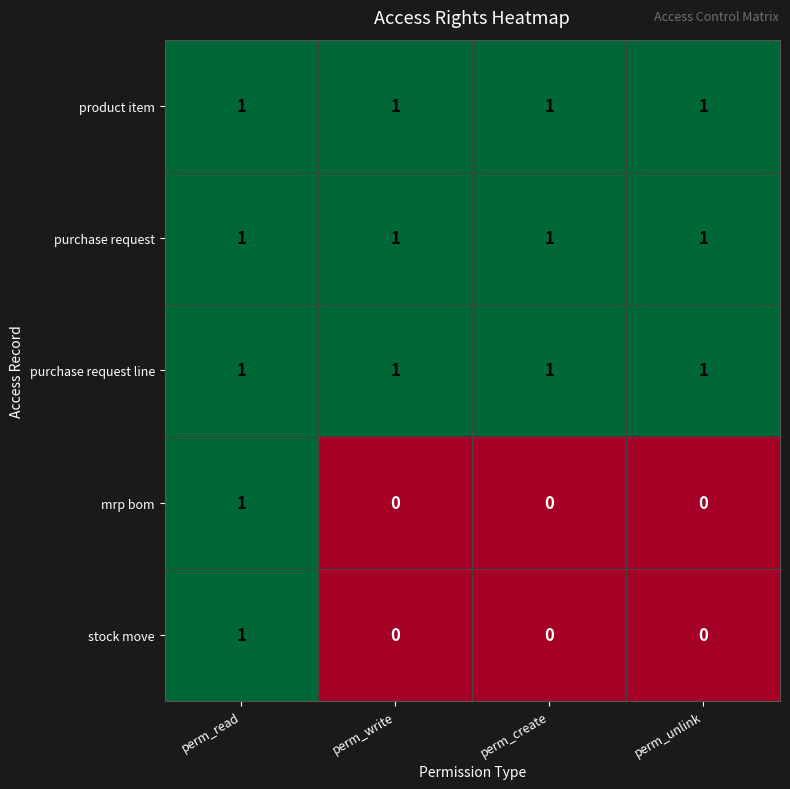

What is the total value across all series at perm_write?

3